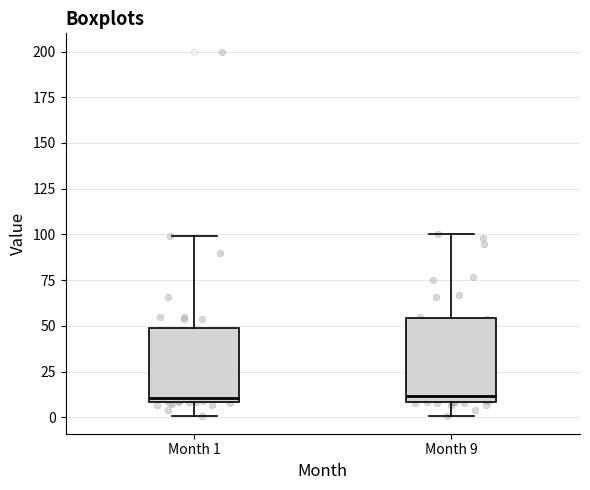

Reading left to right, transcribe this box plot: for each box, give where its median line is, the range the box spans, and where its two whiskers end, as read against the y-axis. The values are not printed on the chart, so give them approximately, as read against the axis.

Month 1: median 10 (just above the box's lower edge), box 10 to 50, whiskers 0 to 100
Month 9: median 10 (just above the box's lower edge), box 10 to 55, whiskers 0 to 100